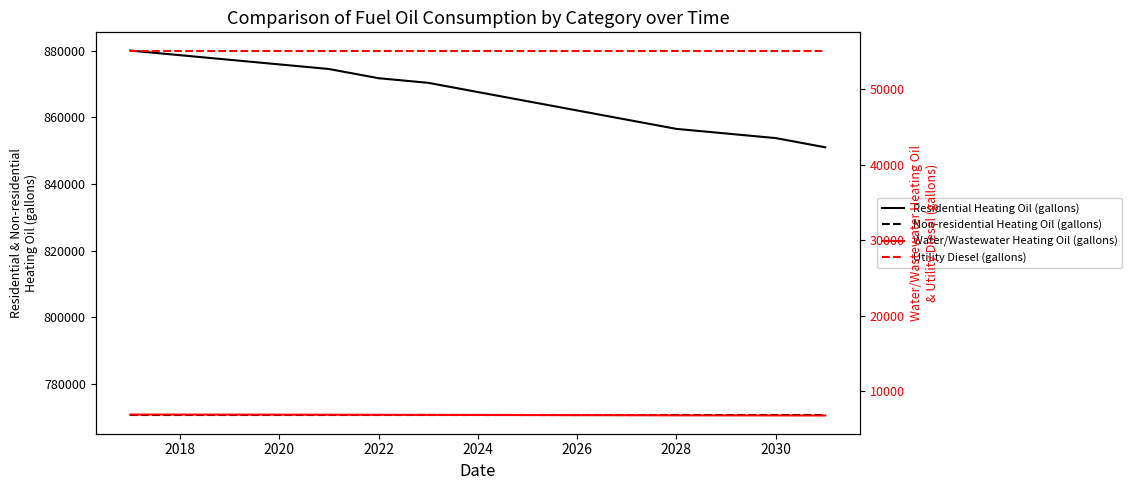

Count the number of categories in the chart.

15